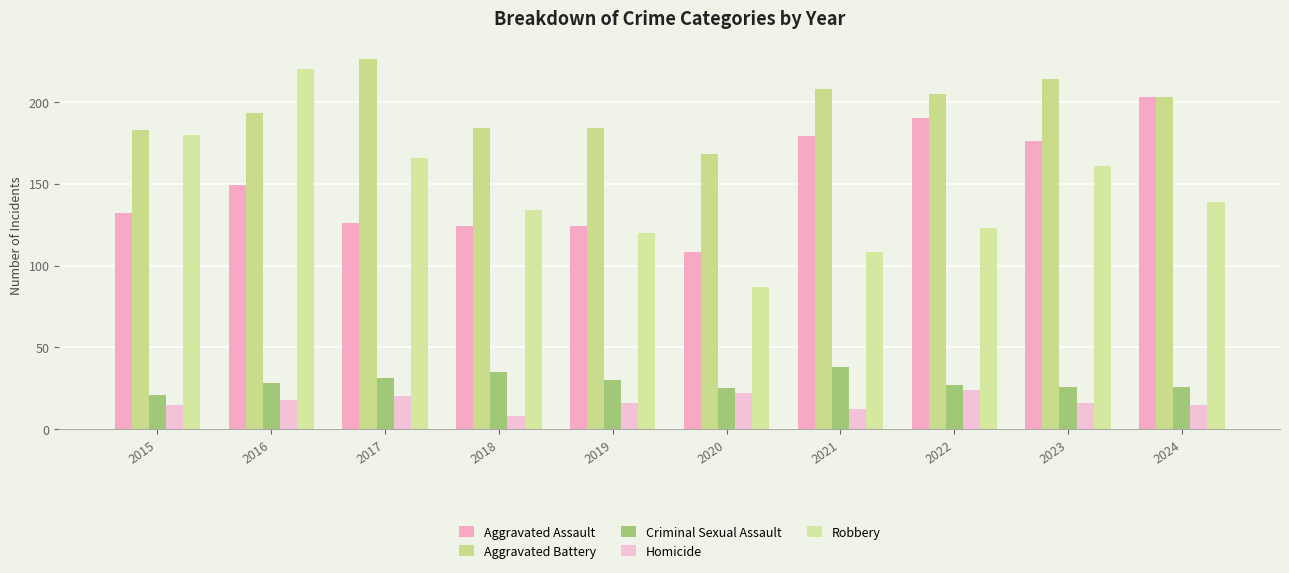

True or false: Homicide has a value of 23 at 2024.

False